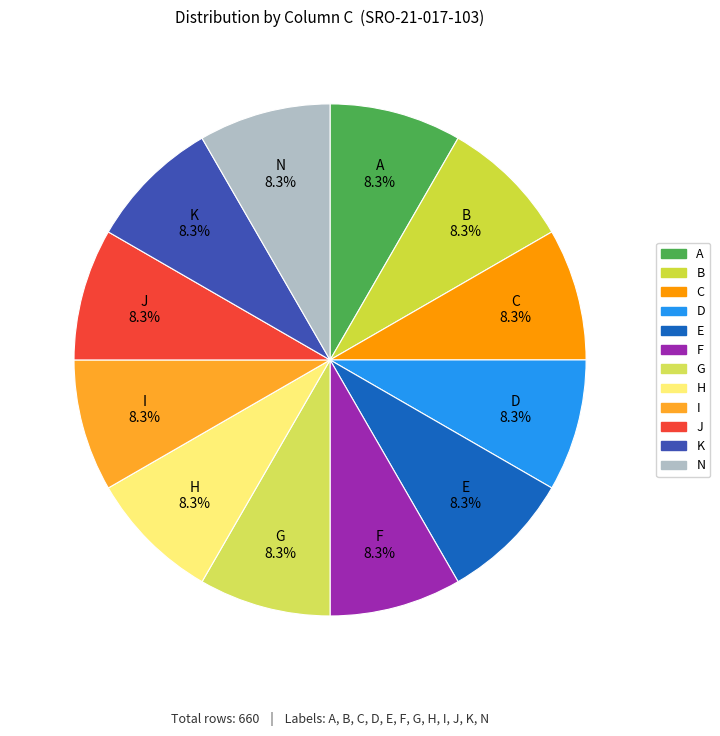

What portion of the pie excludes F?

91.7%